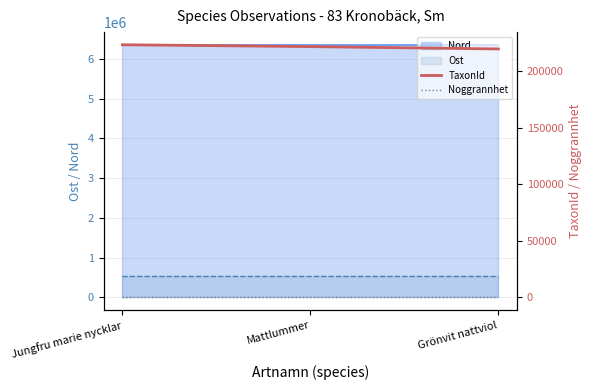

Where is TaxonId nearest to the value 221736?

Mattlummer